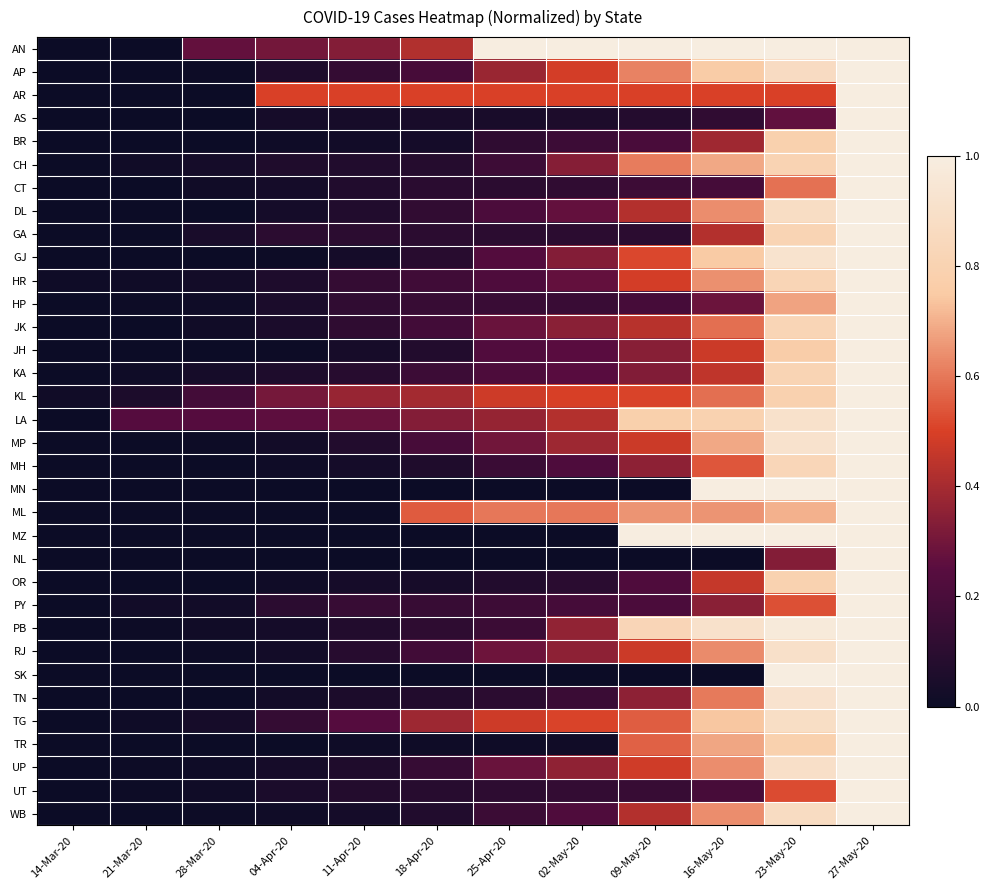

How many distinct data groups are displayed?

34